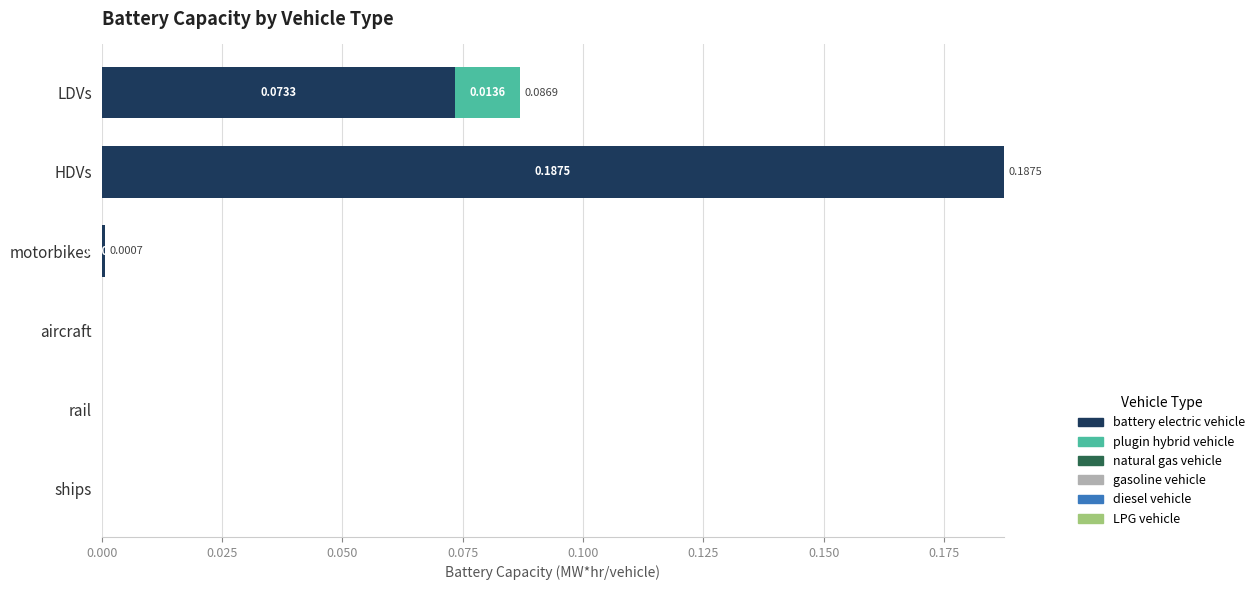

At which category is the sum across all series the highest?

HDVs